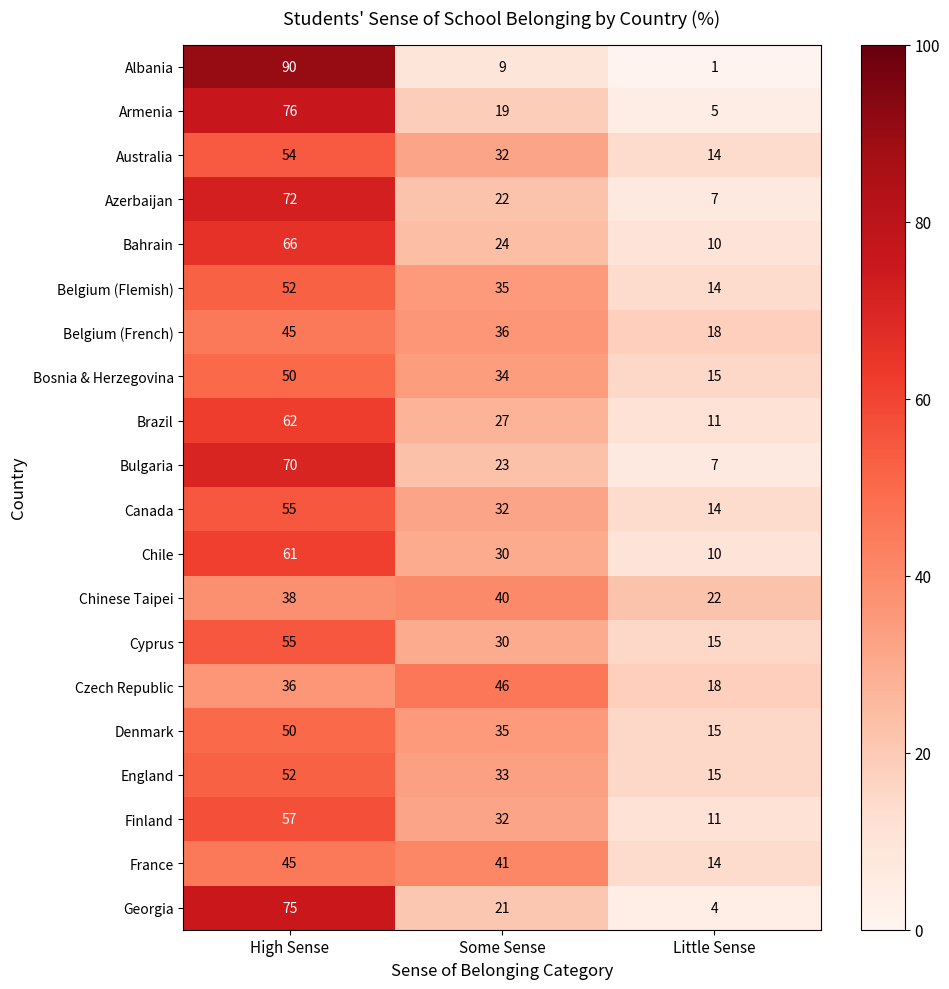

At which label is Belgium (French) closest to 31?

Some Sense